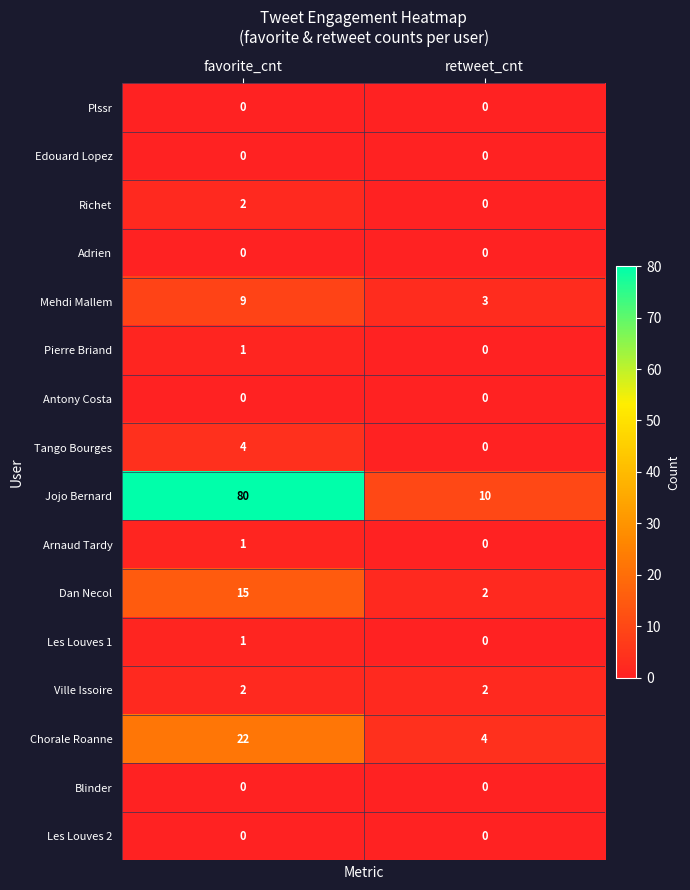

Which series has the largest total across all categories?

Jojo Bernard